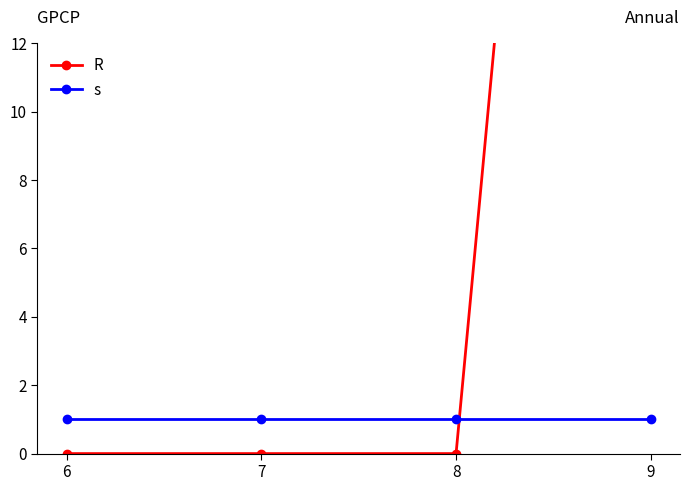

Does the chart display data point markers on the line(s)?

Yes